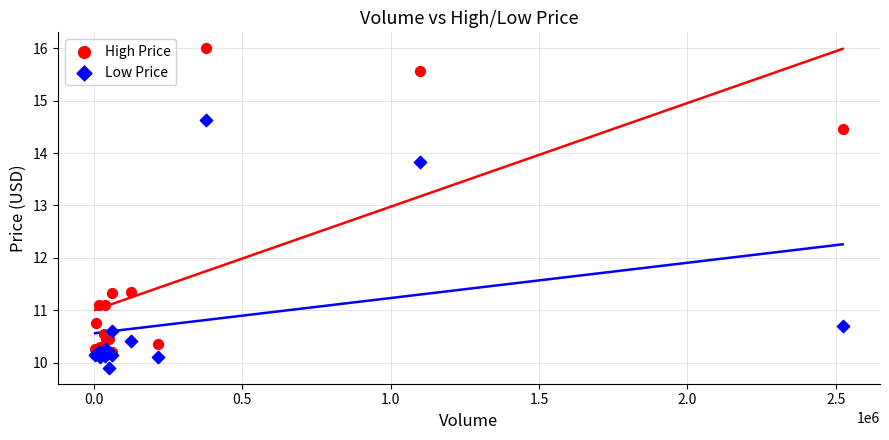

What are all the series names shown in the legend?

High Price, Low Price